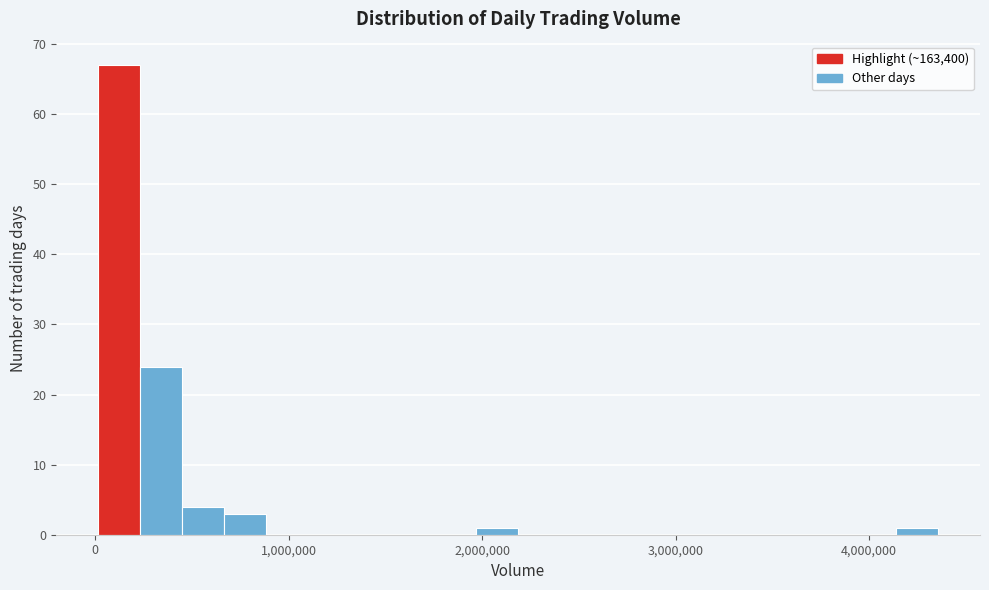

Around what value on the x-axis is the tallest bar? Give the approximate position of its centre, as read against the axis.

100000